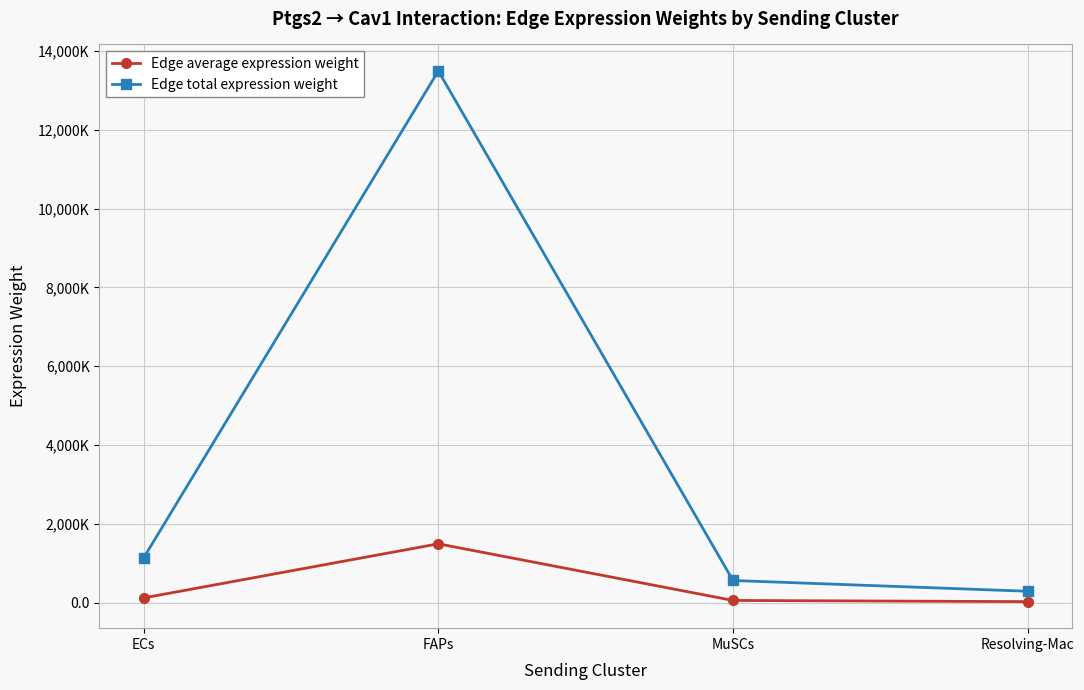

Is this an area chart (filled region under the line)?

No